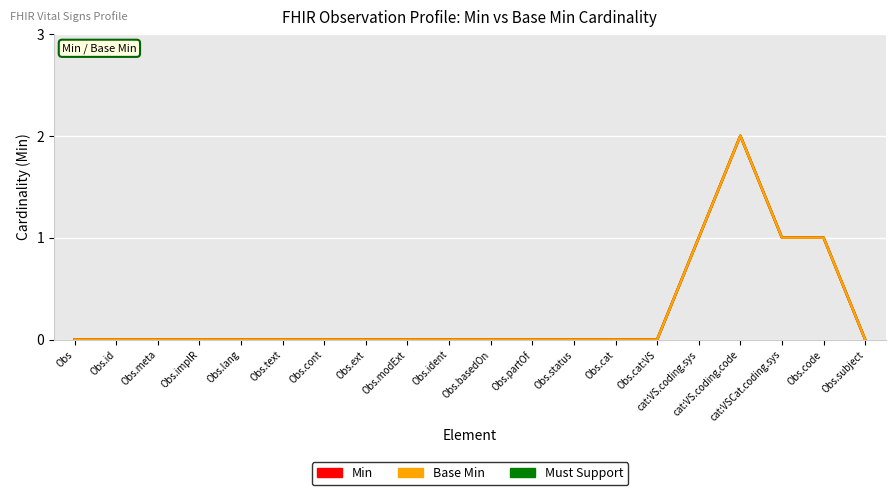

Does the chart display data point markers on the line(s)?

No